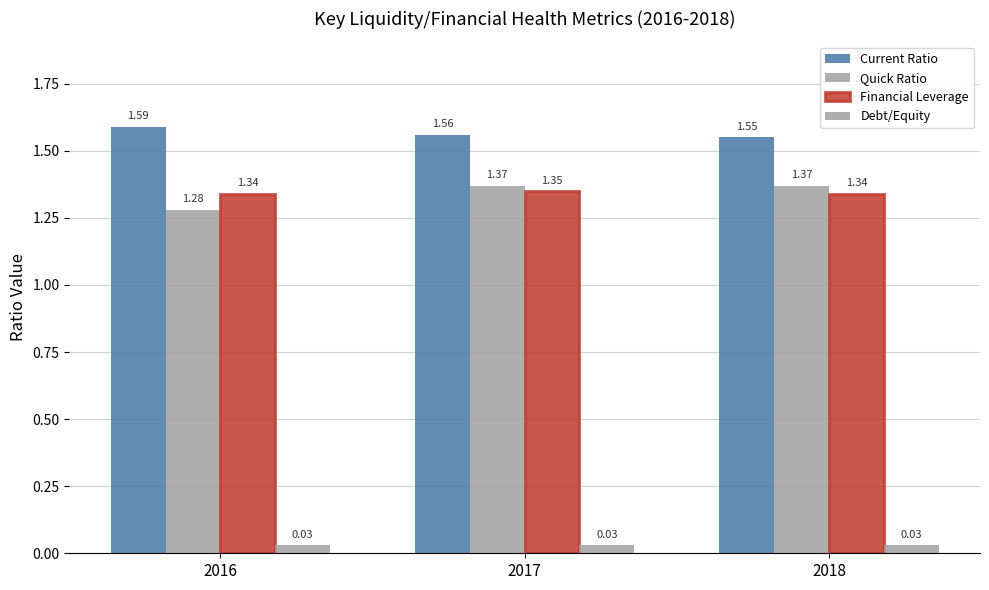

Which has a higher value, 2017 or 2016?

2016